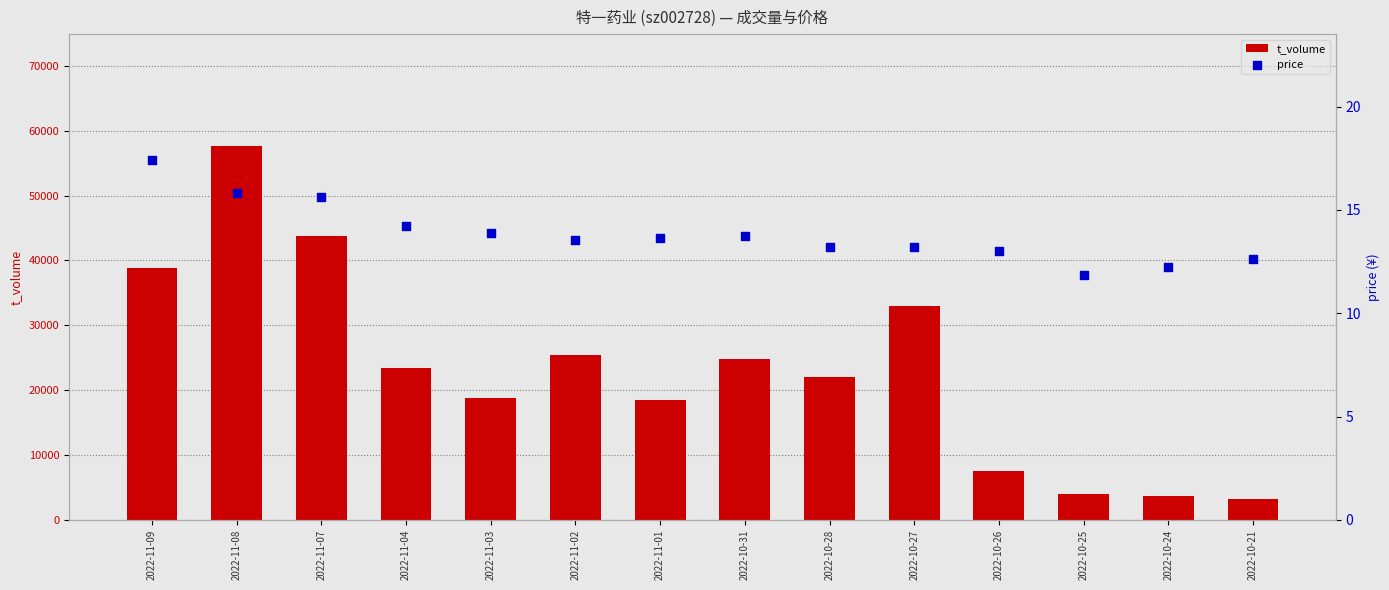

Is the value of t_volume at 2022-10-31 greater than the value of price at 2022-11-08?

Yes